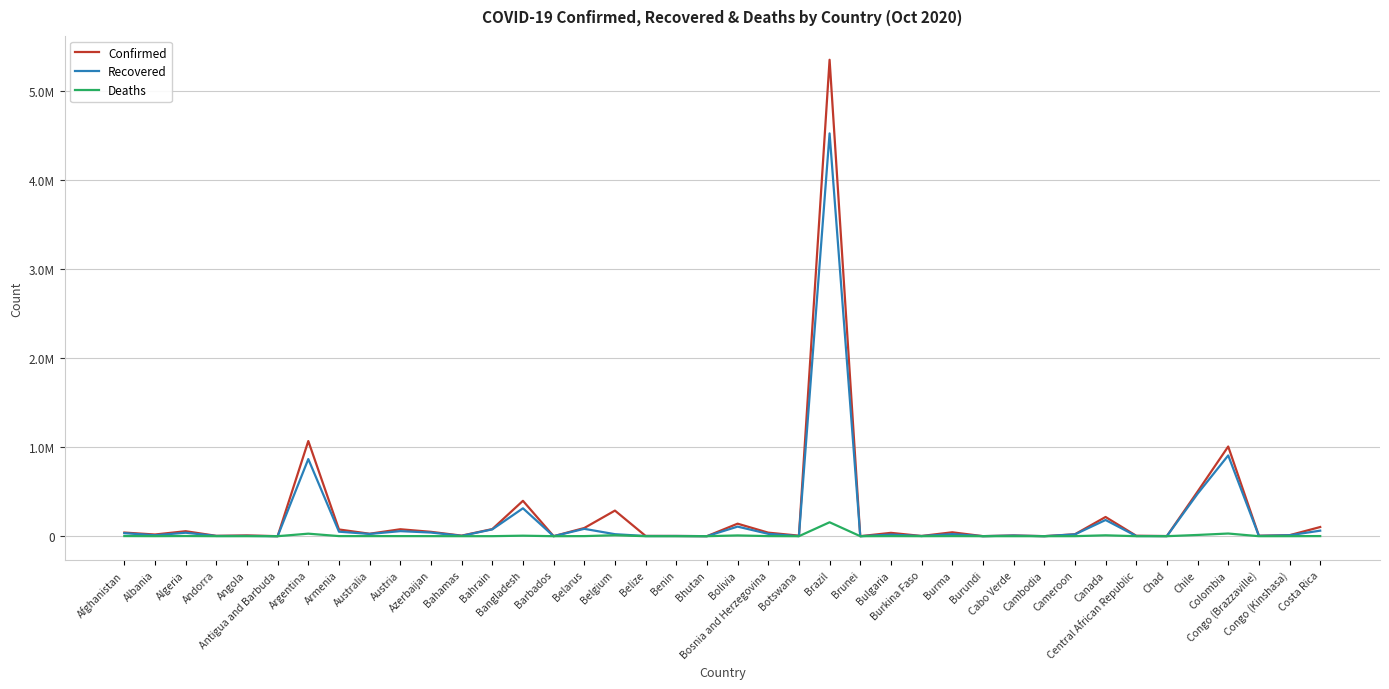

True or false: Confirmed and Deaths intersect in this chart.

False